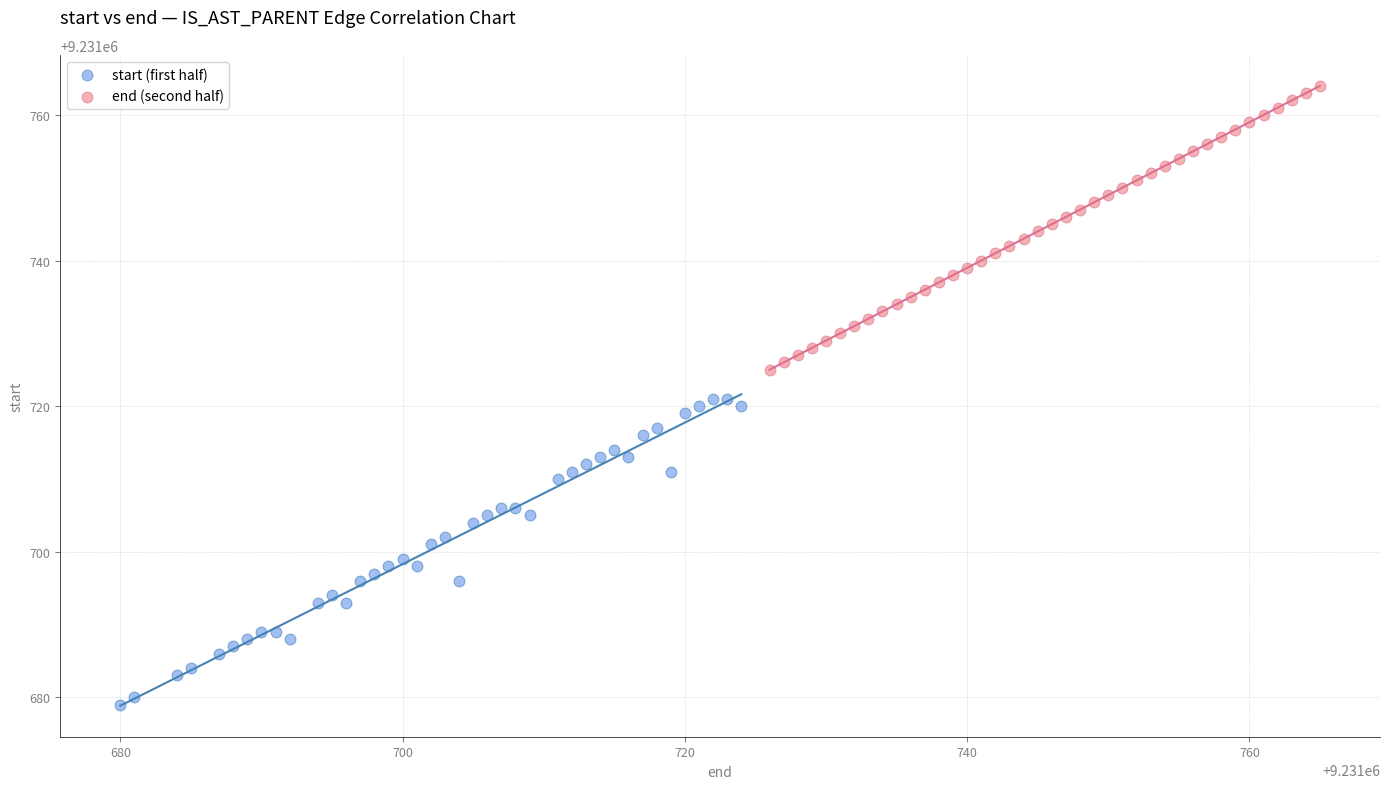

Which series reaches the minimum Y coordinate?

start (first half)